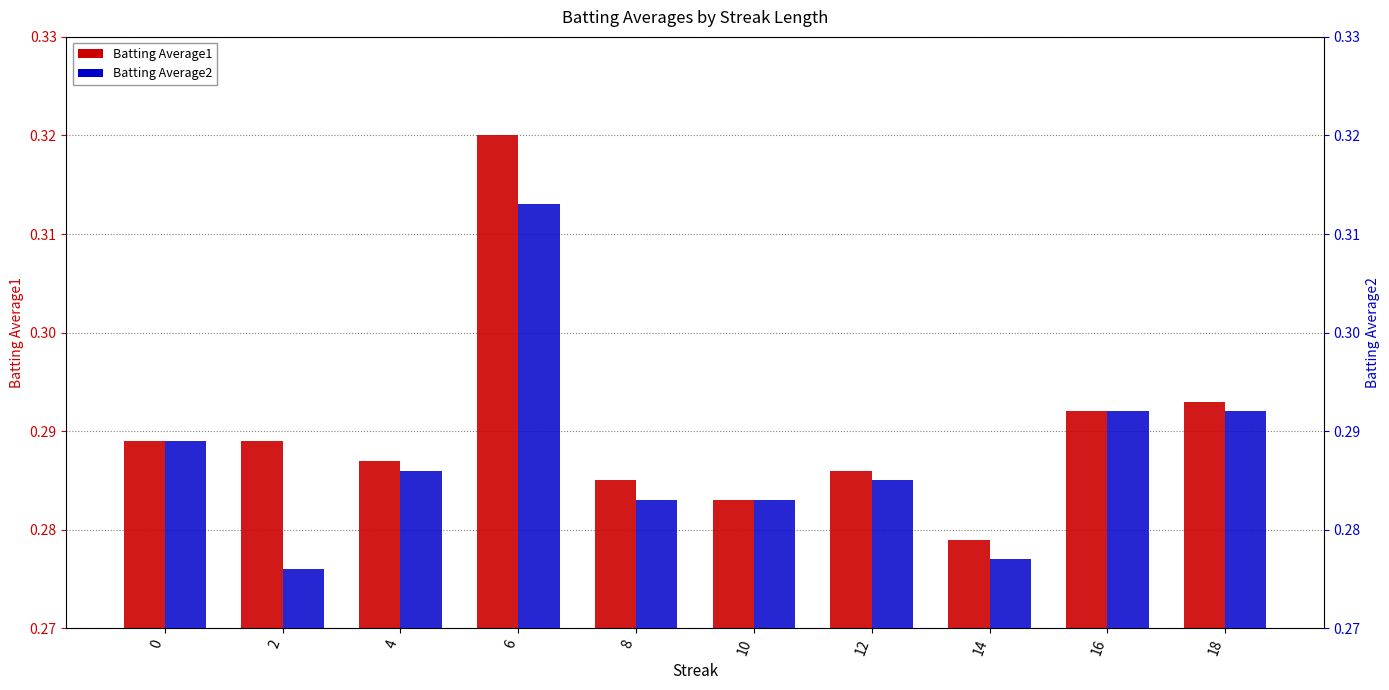

What is the approximate value of Batting Average2 at 2?

0.3